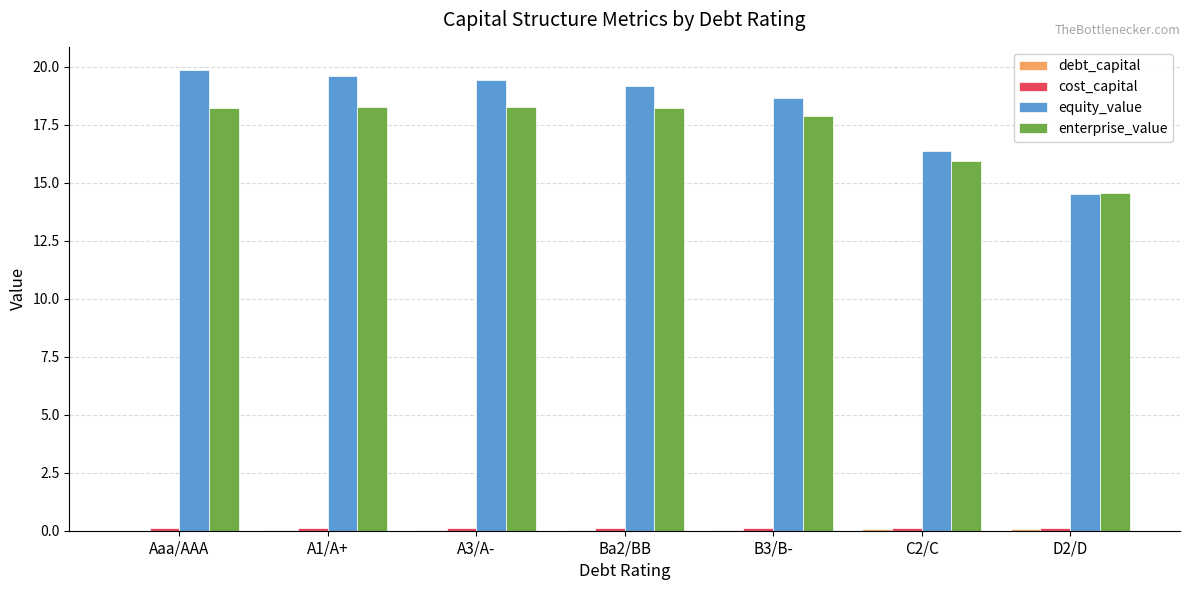

Between A3/A- and D2/D, which series saw the biggest shift?

equity_value